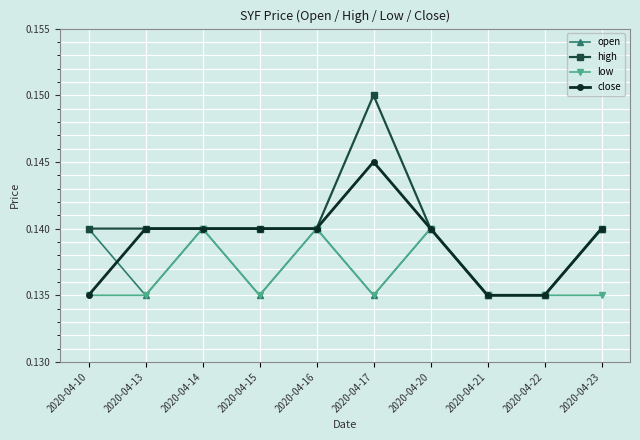

Which category has the highest value across all series?

2020-04-17